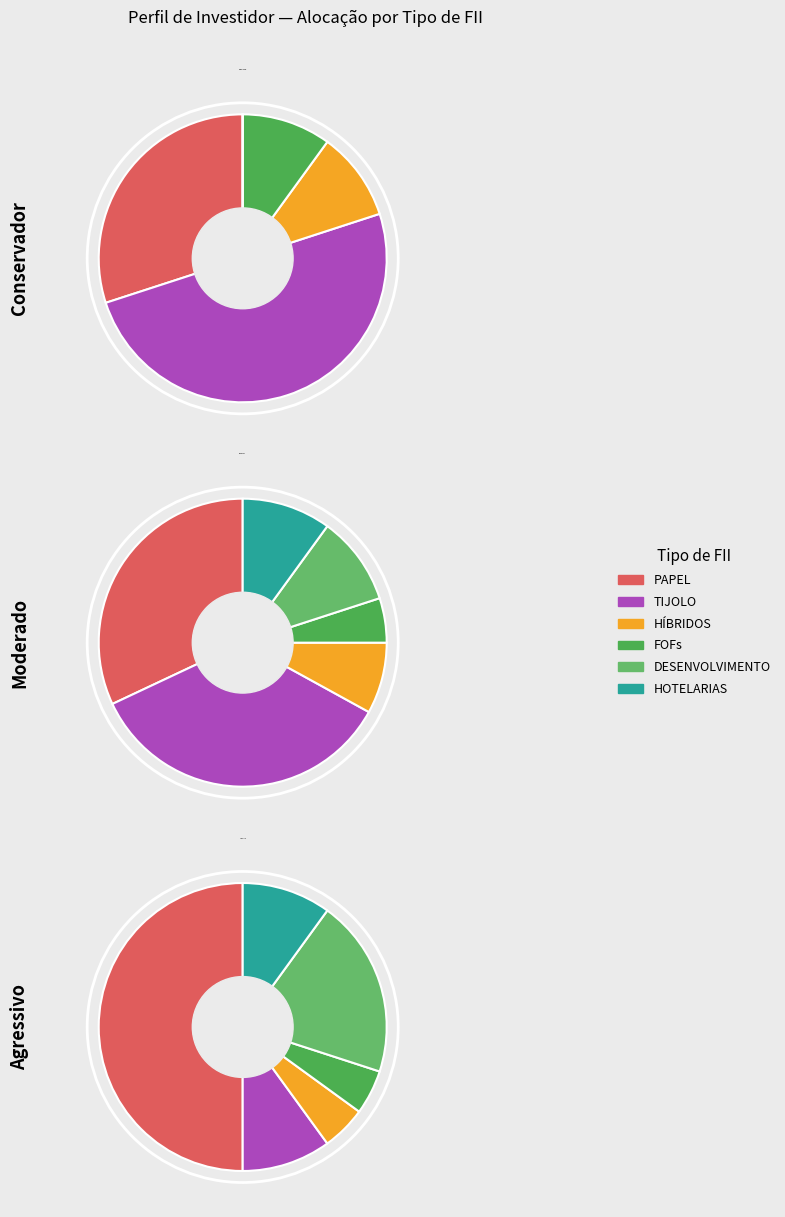

The HOTELARIAS slice represents 10% of the pie. True or false?

True